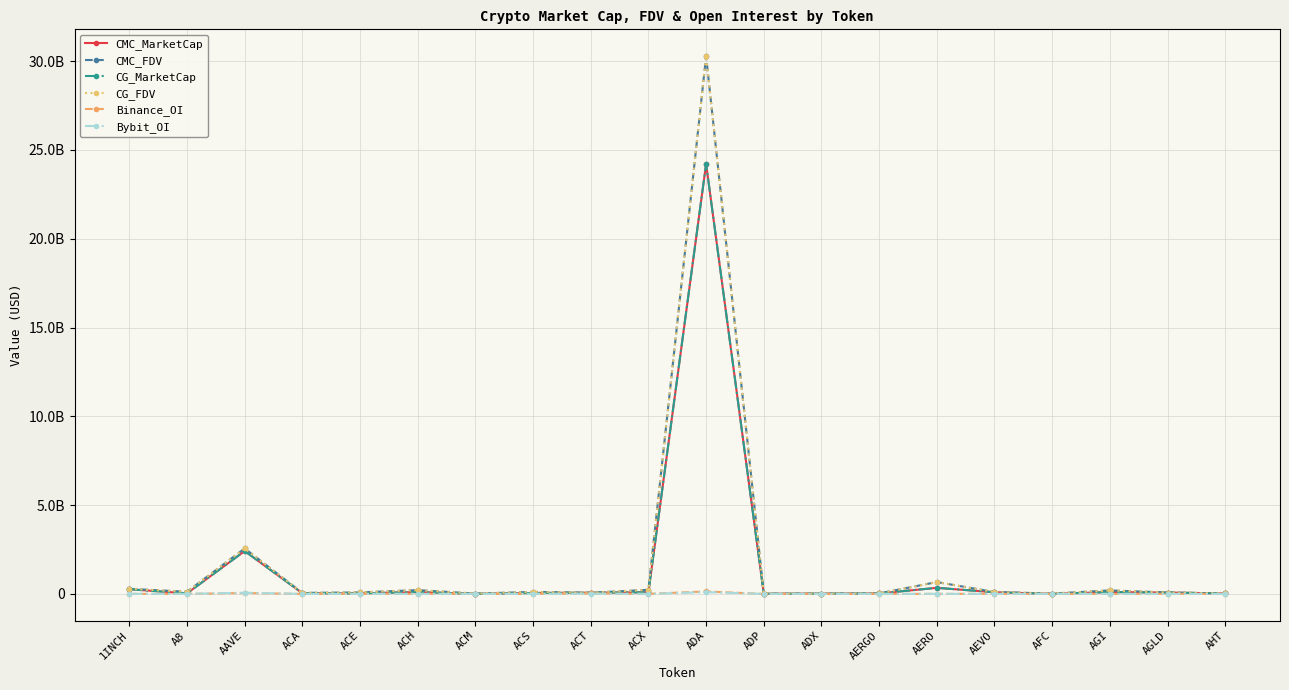

At which label is Binance_OI closest to 68714262?

AAVE